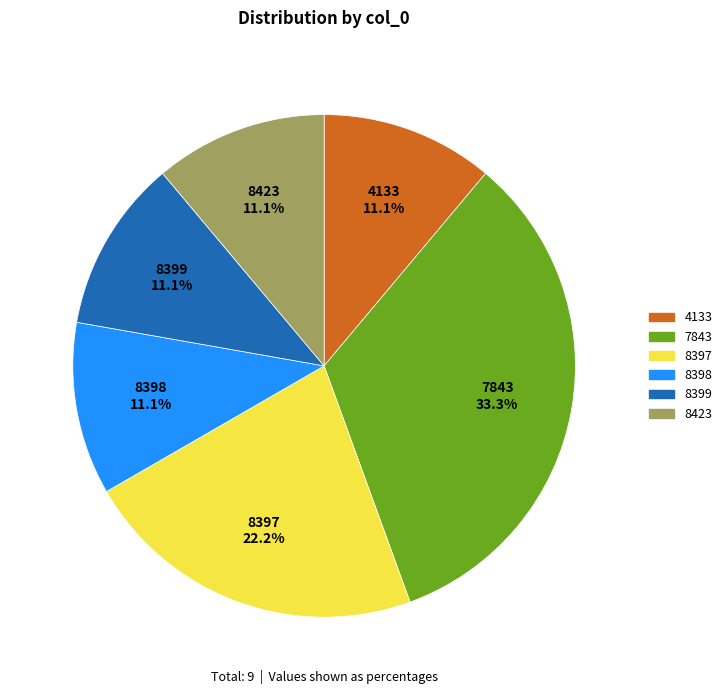

The 8397 slice represents 22% of the pie. True or false?

True